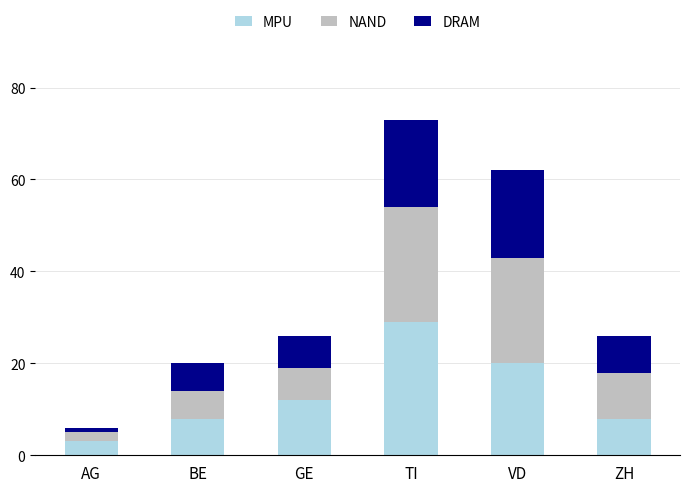

What is the average value of the MPU series?

13